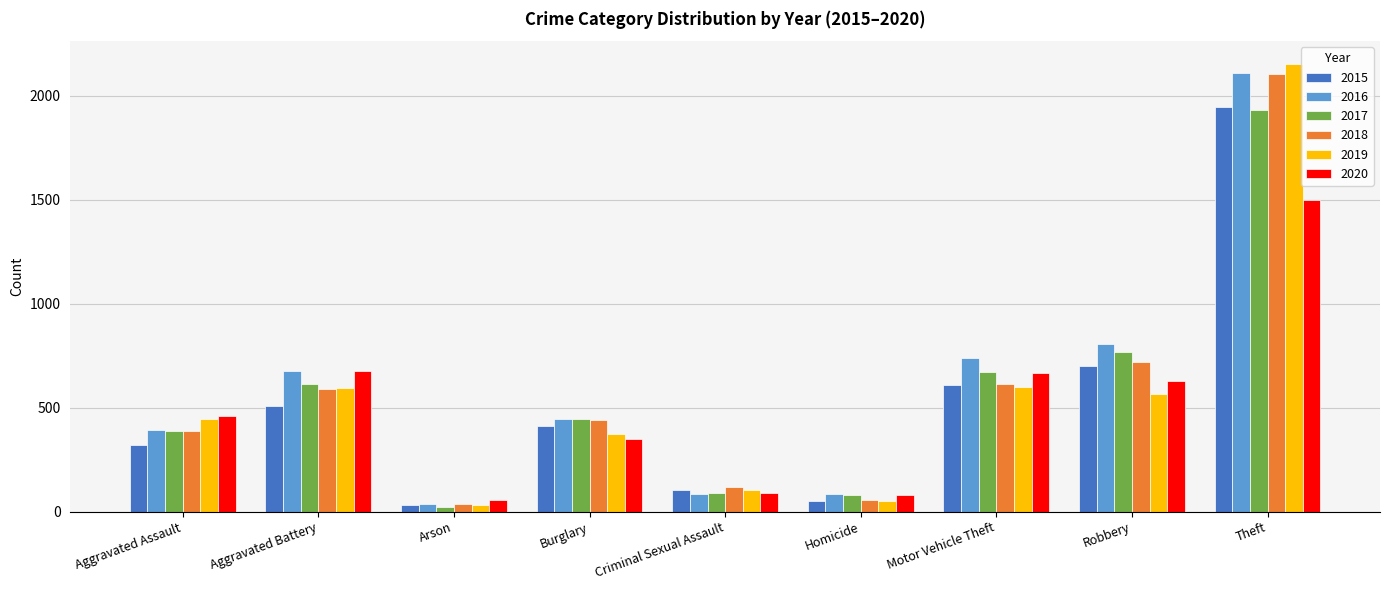

Are the bars horizontal?

No